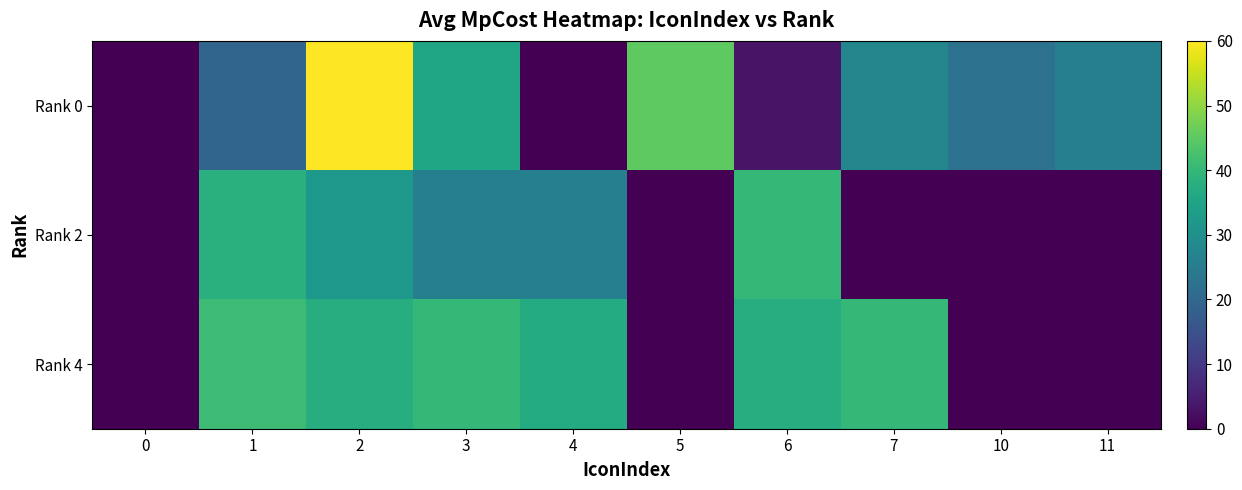

Reading right to left, extract all data points from this chart.

Rank 0: 11=26.0	10=22.5	7=27.4	6=3.1	5=45.0	4=0.0	3=35.3	2=60.0	1=19.5	0=0.0
Rank 2: 11=0.0	10=0.0	7=0.0	6=40.0	5=0.0	4=26.0	3=26.0	2=32.0	1=38.0	0=0.0
Rank 4: 11=0.0	10=0.0	7=40.0	6=37.3	5=0.0	4=37.0	3=40.0	2=37.3	1=41.1	0=0.0